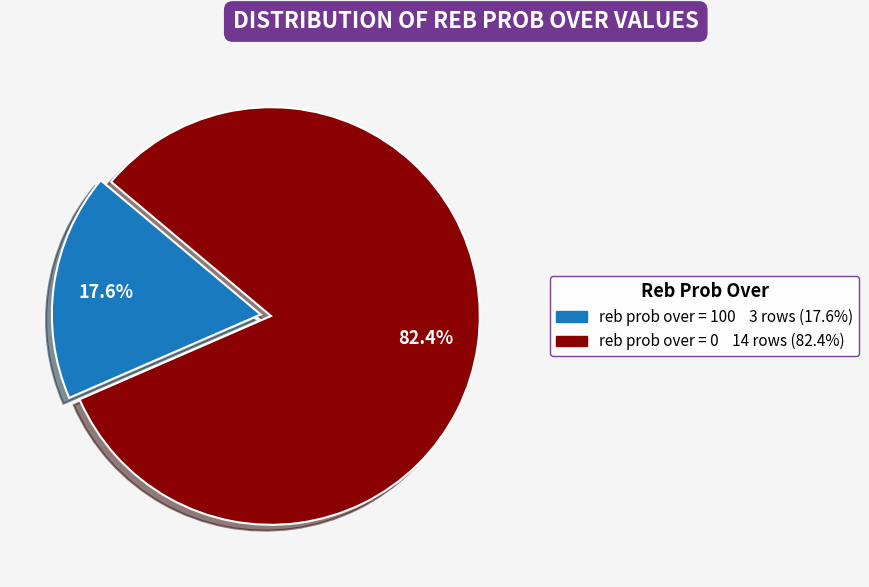

Is there a majority slice in this chart?

Yes